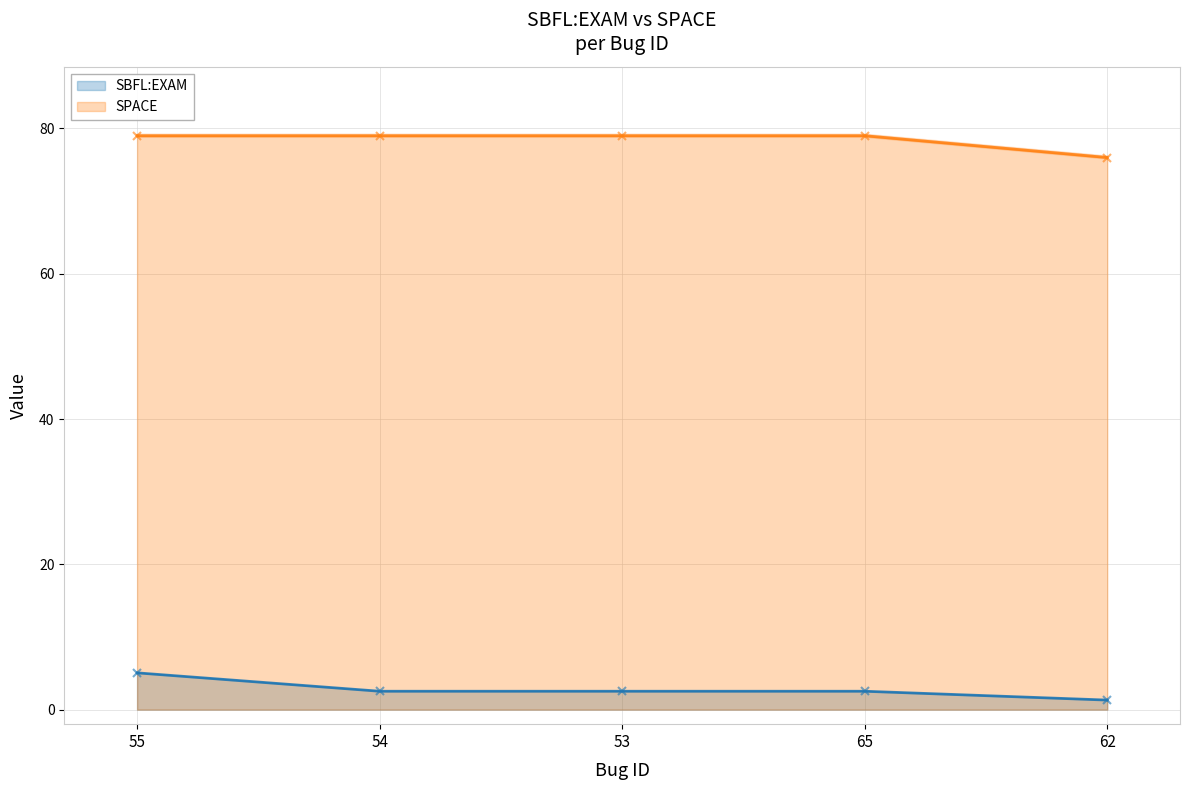

The value of SPACE at 53 is 18.1. True or false?

False